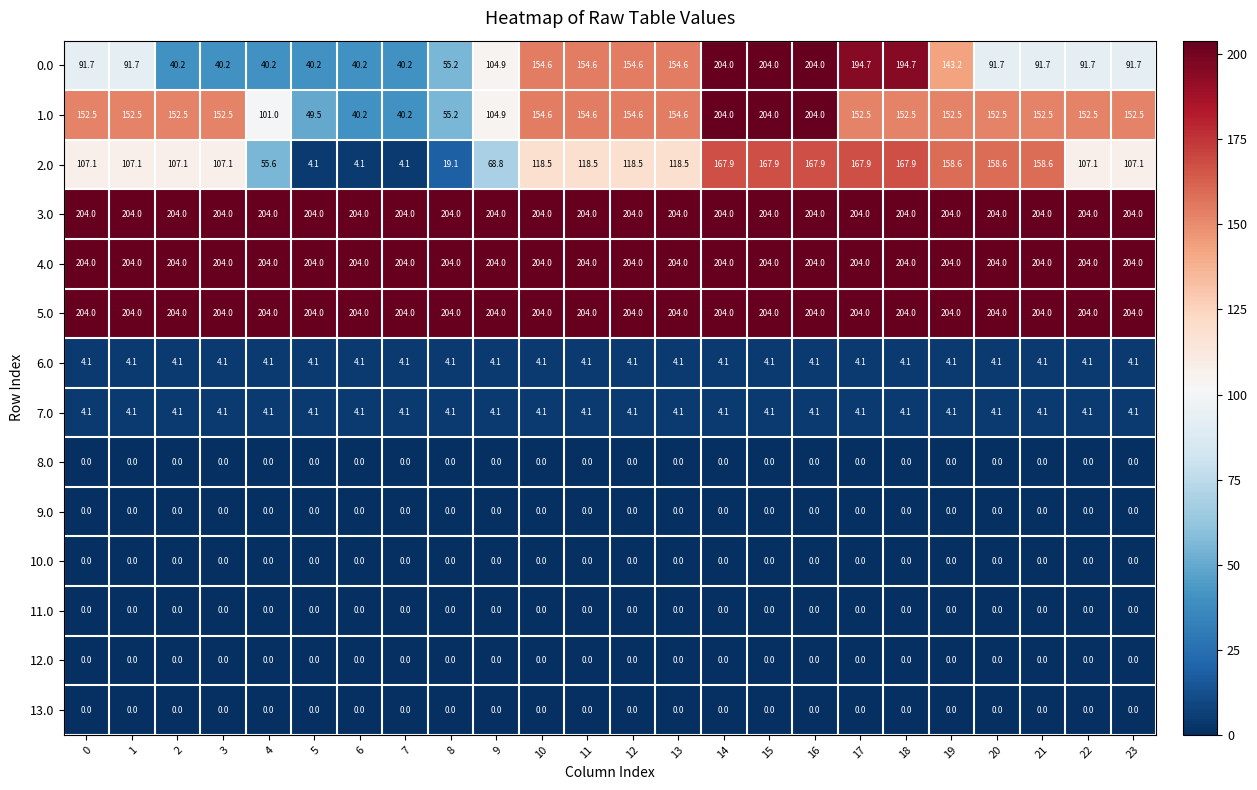

At how many categories does at least one series exceed 151?

24